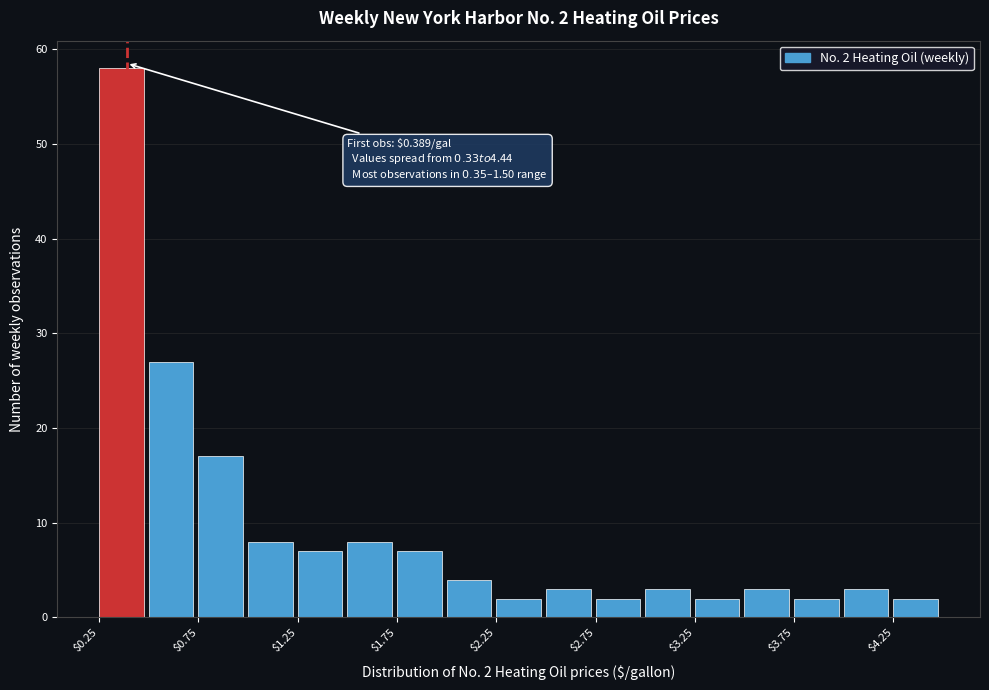

Which range on the x-axis has the tallest bar?

0.25 to 0.50